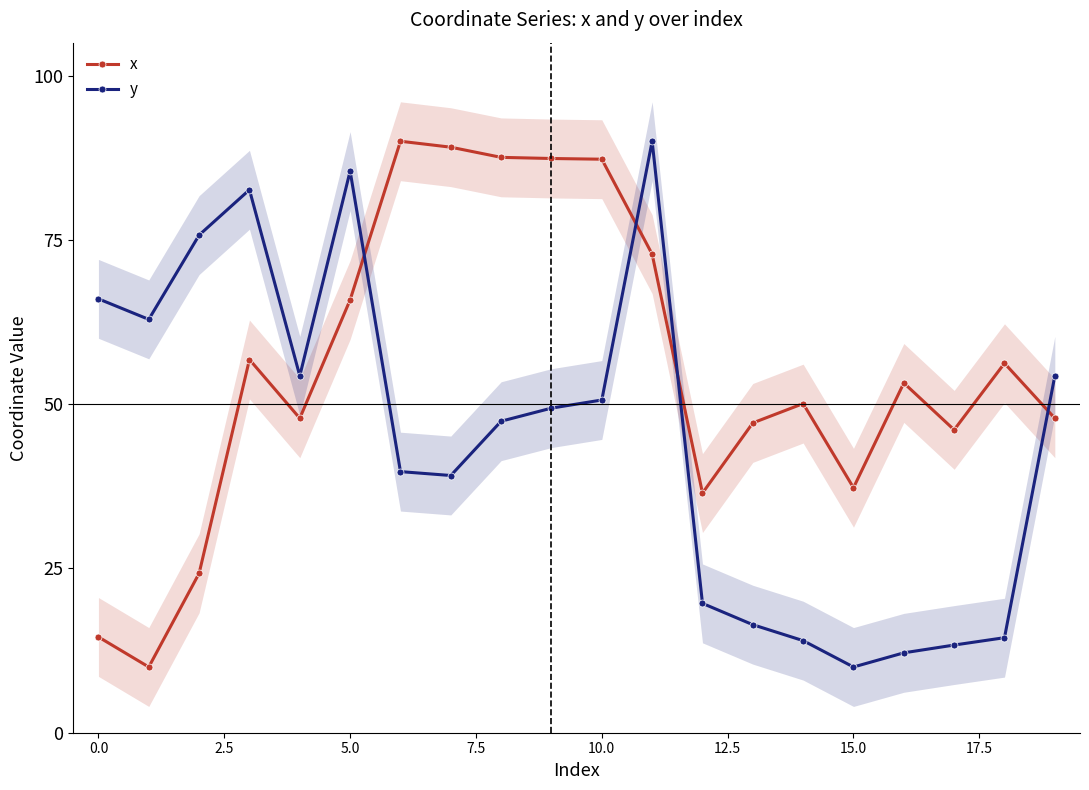

The x series shows 24.9 at 17. True or false?

False